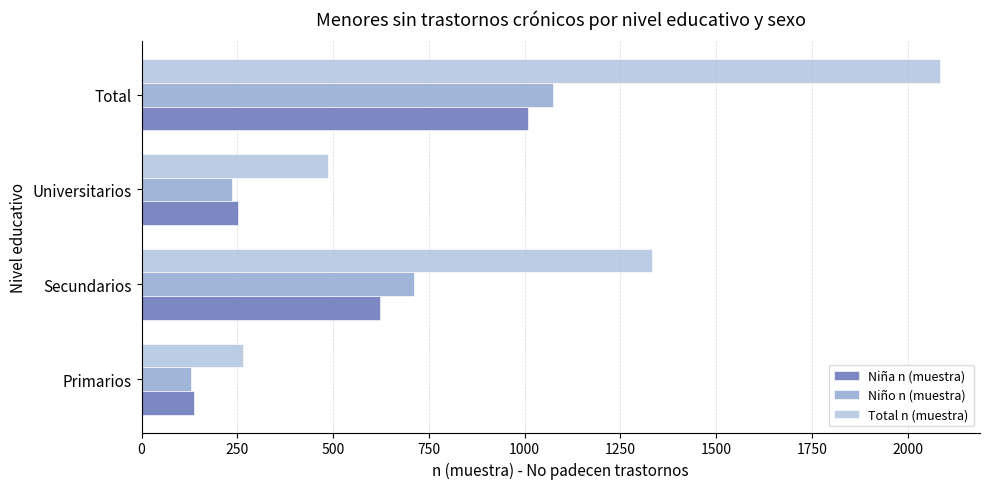

Which series changed the most between Secundarios and Total?

Total n (muestra)